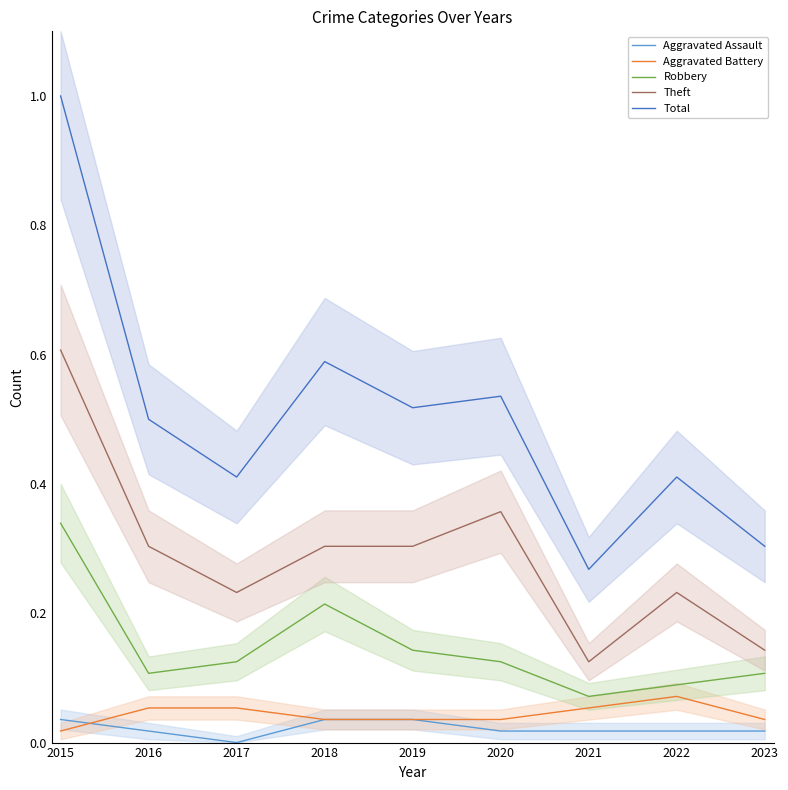

Reading left to right, what are all the values shown in this chart?

Aggravated Assault: 0.0	0.0	0.0	0.0	0.0	0.0	0.0	0.0	0.0
Aggravated Battery: 0.0	0.1	0.1	0.0	0.0	0.0	0.1	0.1	0.0
Robbery: 0.3	0.1	0.1	0.2	0.1	0.1	0.1	0.1	0.1
Theft: 0.6	0.3	0.2	0.3	0.3	0.4	0.1	0.2	0.1
Total: 1.0	0.5	0.4	0.6	0.5	0.5	0.3	0.4	0.3